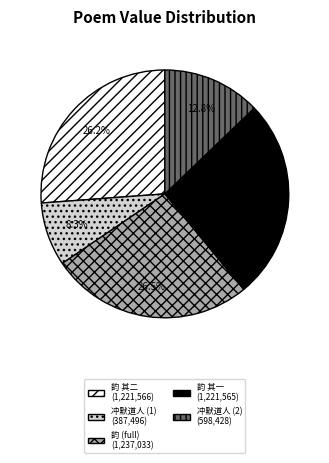

Is there any slice that represents more than half of the pie?

No